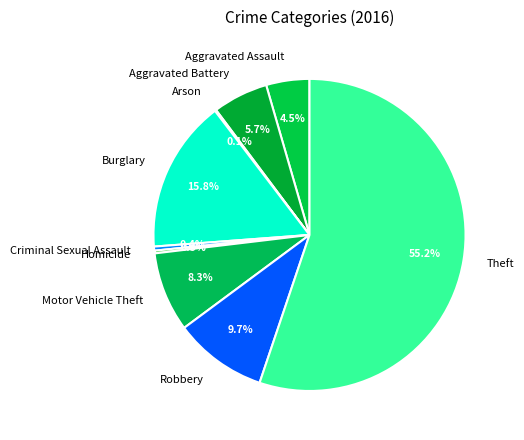

Combined, what portion of the pie is Aggravated Assault and Theft?

59.7%